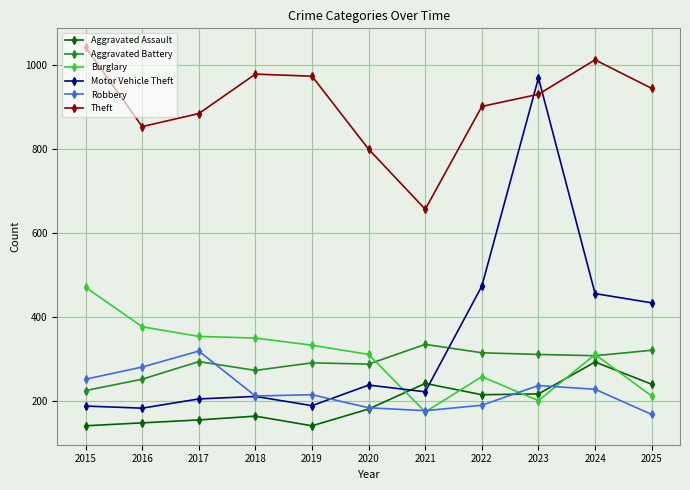

True or false: Theft has more than 0 points higher than both neighbors.

True